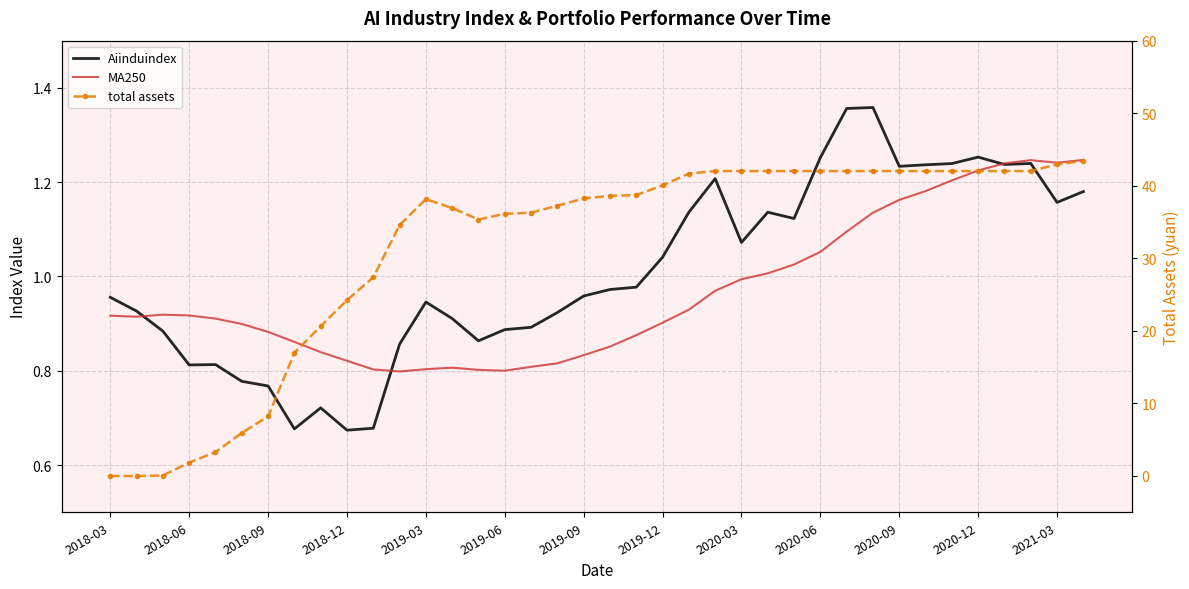

What is the difference between the second highest and second lowest values in the Aiinduindex series?

0.7